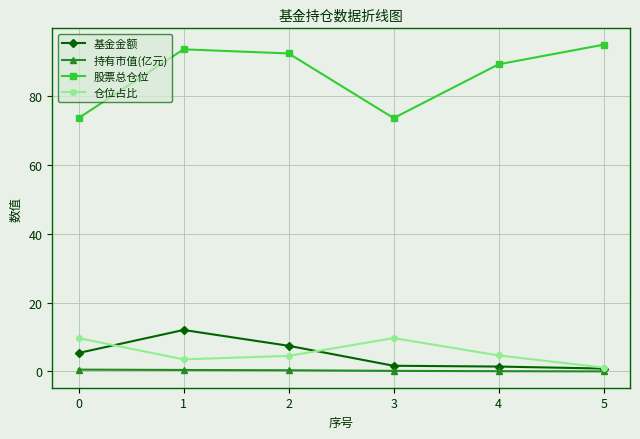

The value of 仓位占比 at 2 is 4.5. True or false?

True